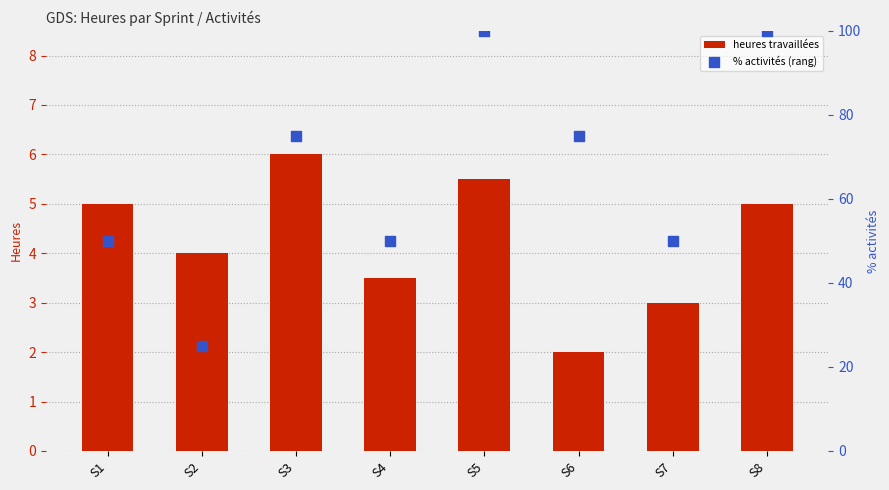

What are all the series names shown in the legend?

heures travaillées, % activités (rang)